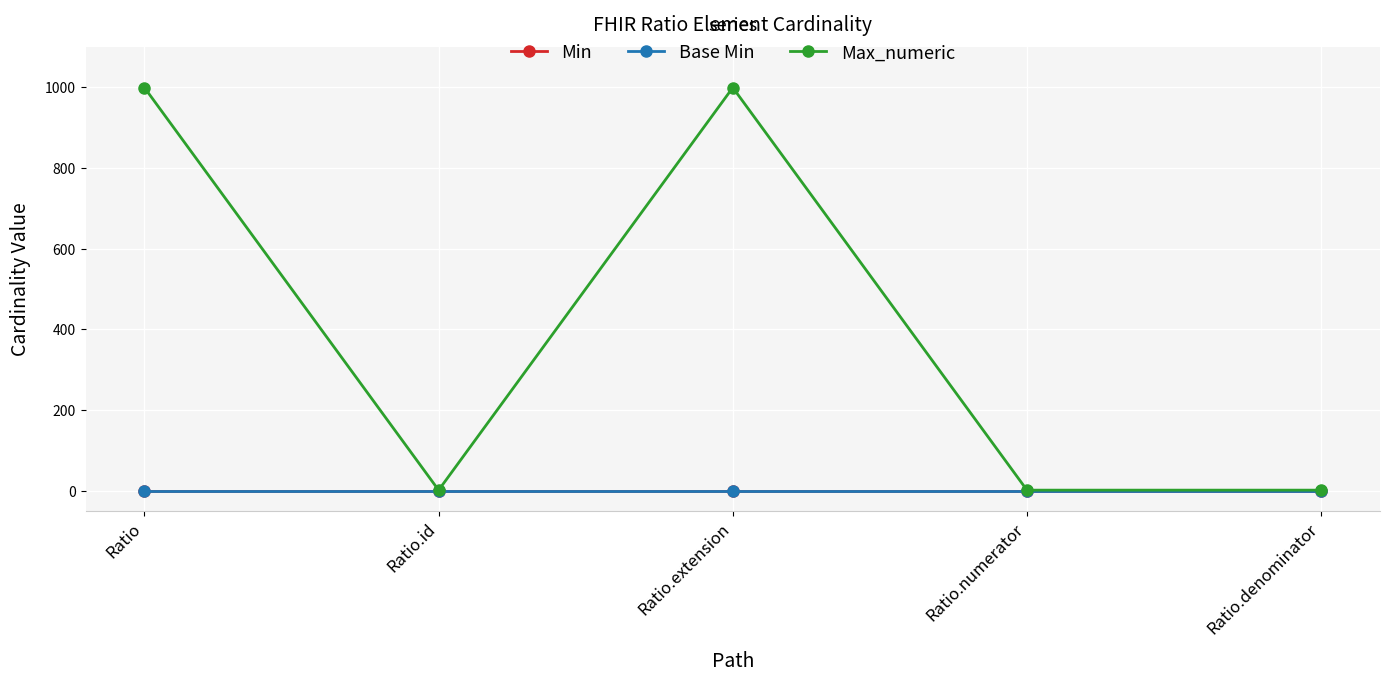

Which category has the lowest value in the Max_numeric series?

Ratio.id